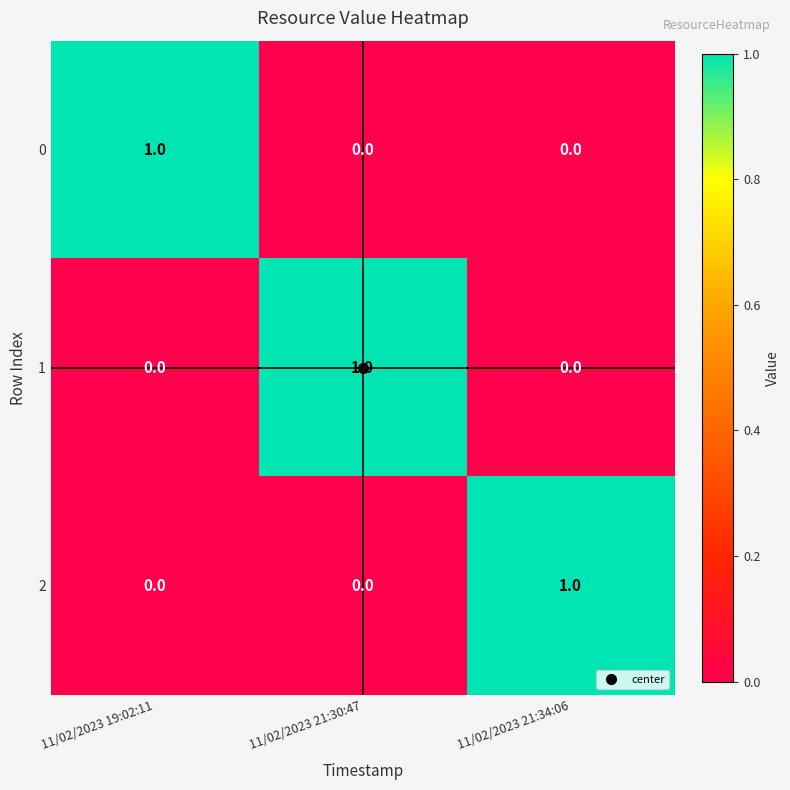

True or false: 1 has a value of 2 at 11/02/2023 21:30:47.

False